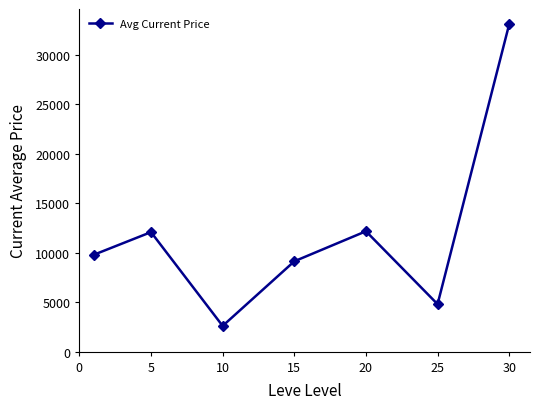

What is the difference between the second highest and minimum values?

9562.0